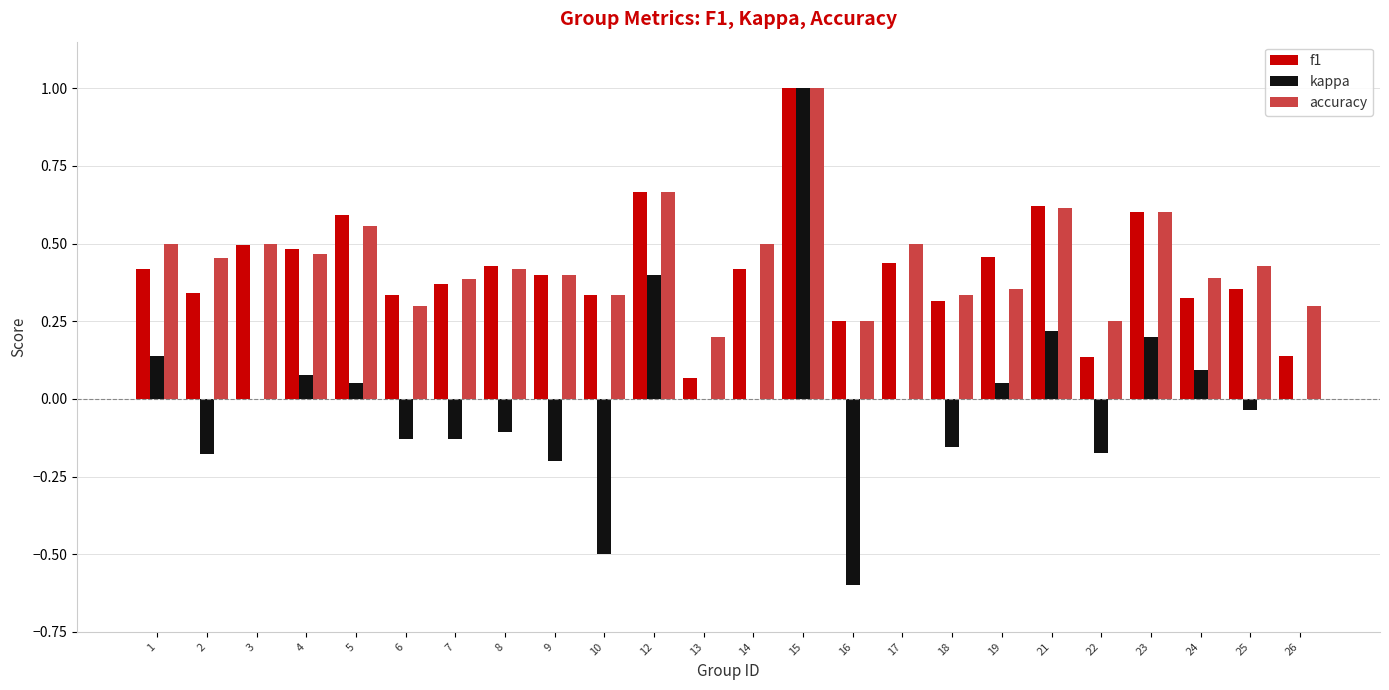

What is the sum of the kappa values at 7 and 9?

-0.3